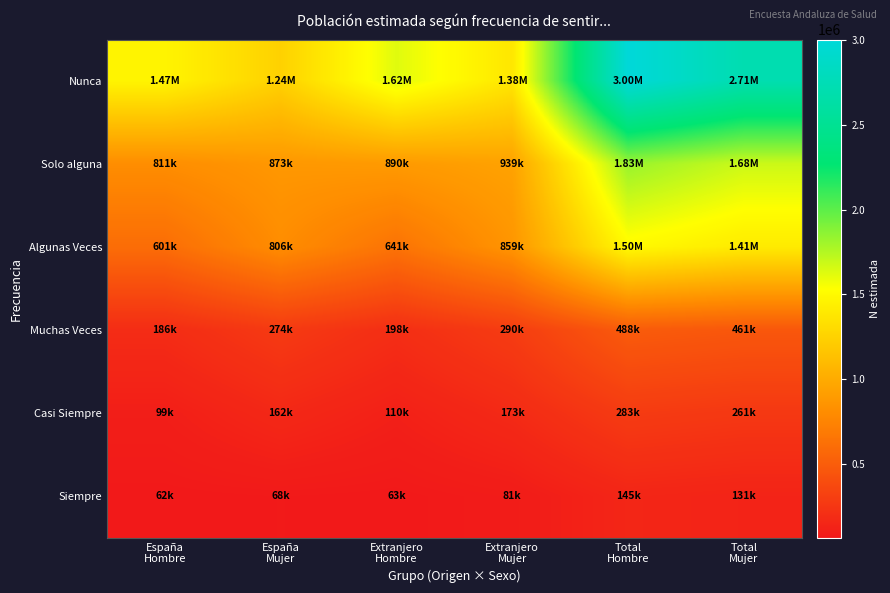

Rank the series at España Hombre from lowest to highest value.

Siempre, Casi Siempre, Muchas Veces, Algunas Veces, Solo alguna, Nunca